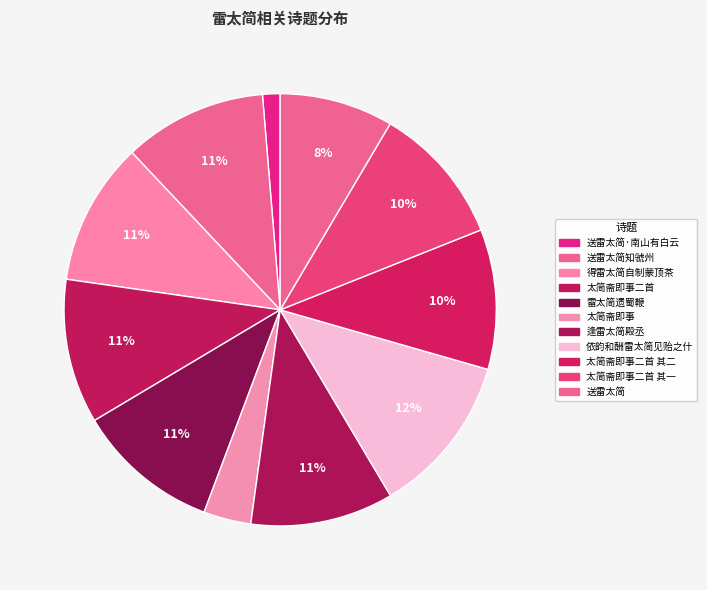

How many segments does this pie chart have?

11